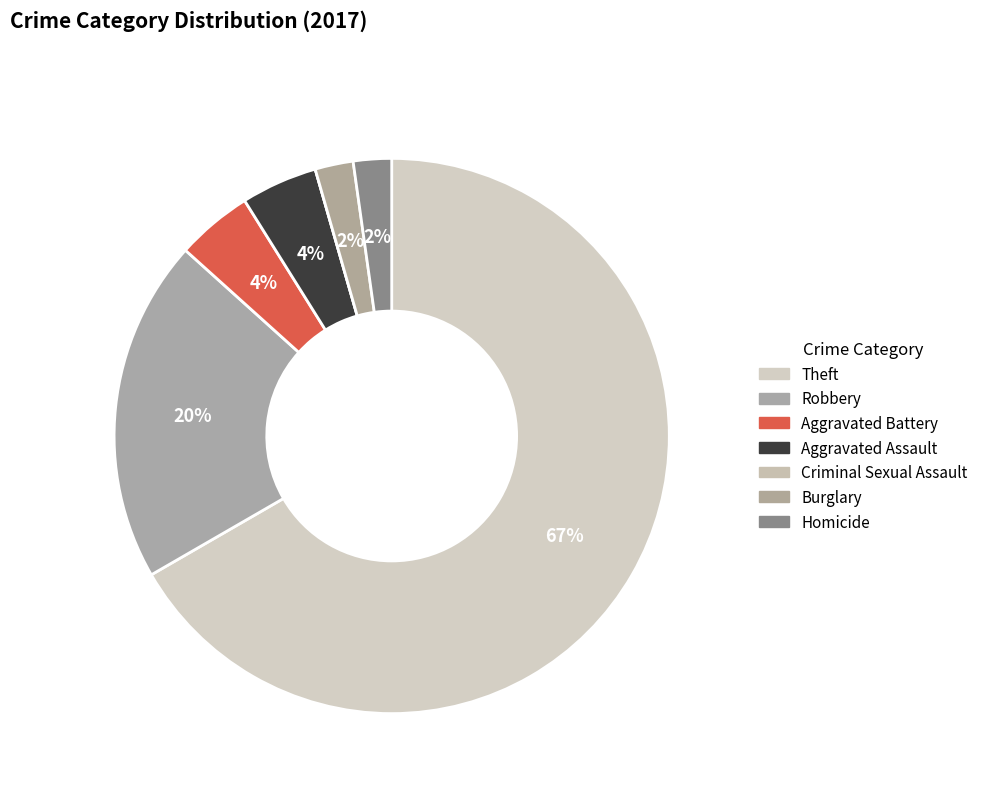

What is the change in value from Aggravated Battery to Criminal Sexual Assault?

-2